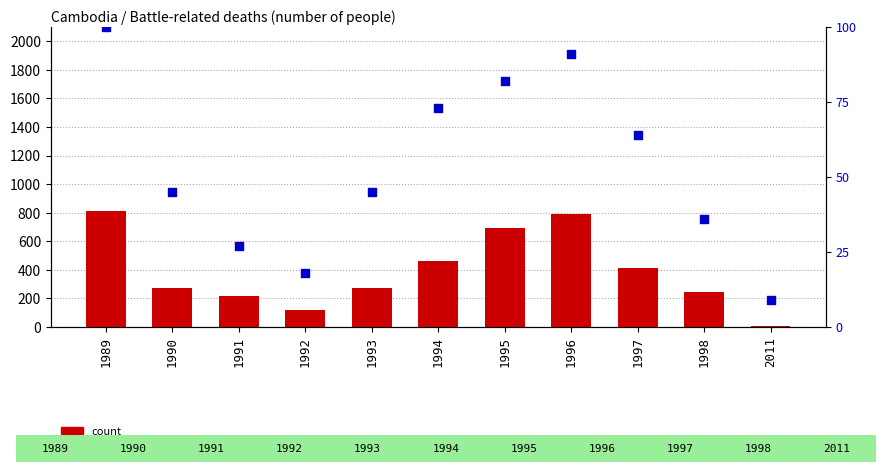

At how many categories does at least one series exceed 510?

3